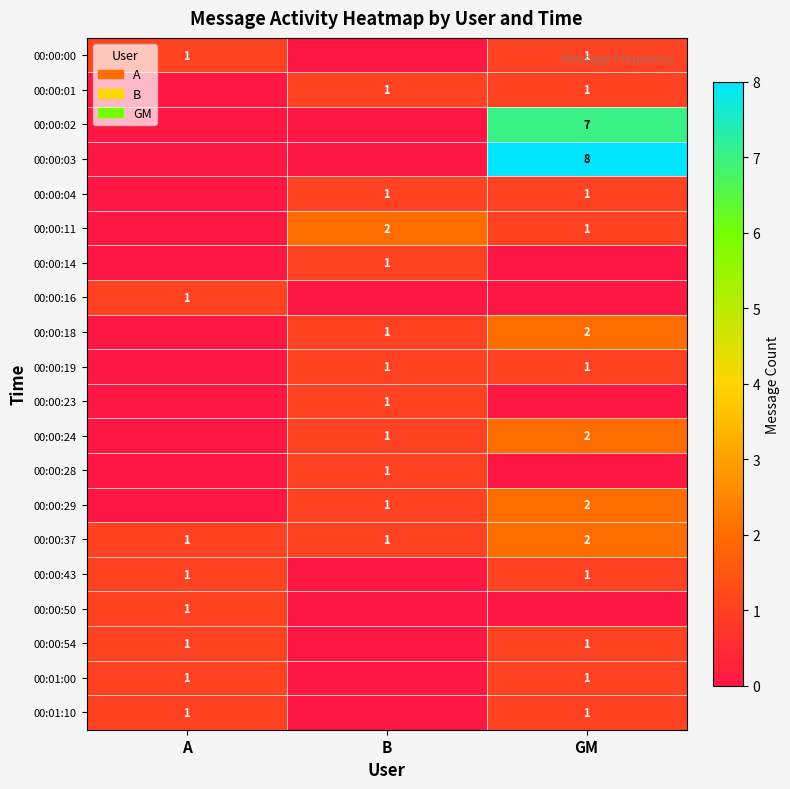

What is the difference between the highest and lowest values at GM?

8